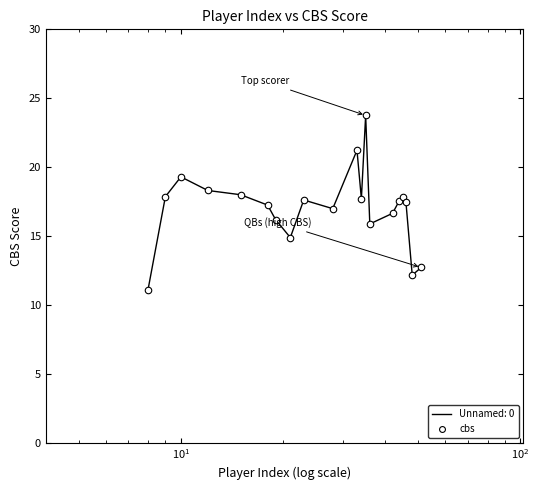

What is the maximum value shown in the chart?

23.8